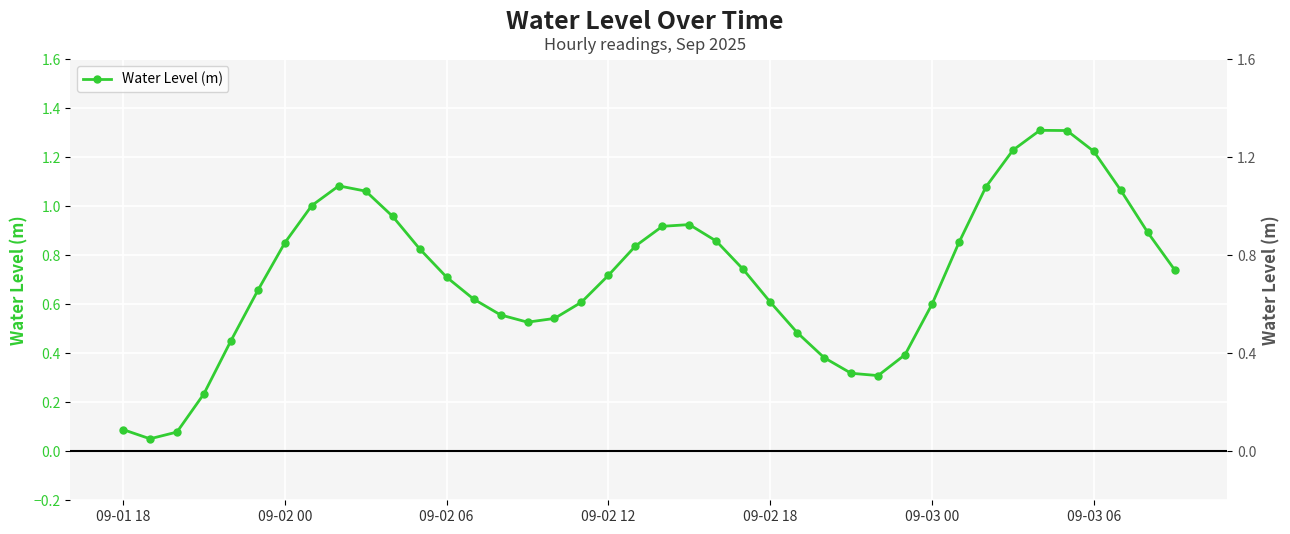

True or false: the data has more than 0 interior local peaks.

True